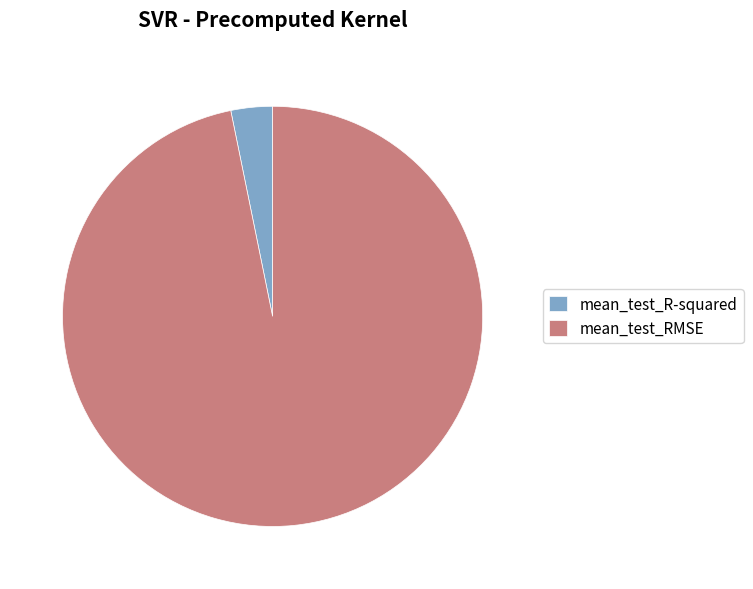

True or false: mean_test_R-squared accounts for 9% of the total.

False